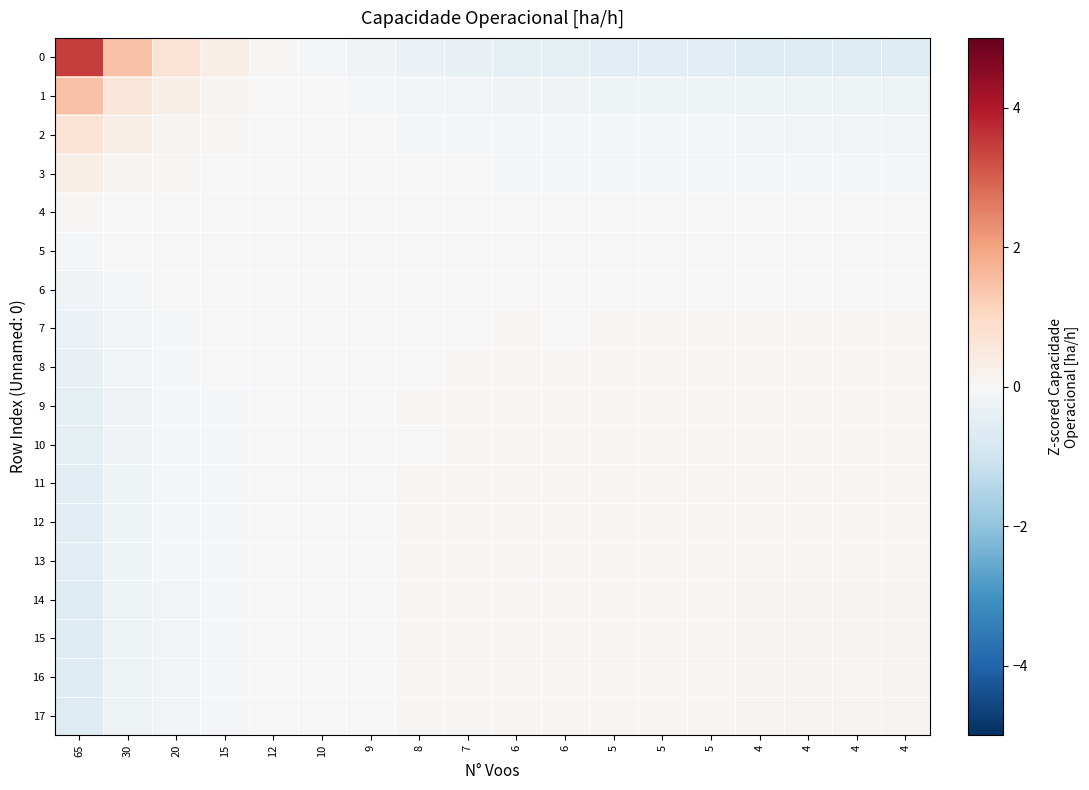

What is the difference between the highest and lowest values at 7?

0.4